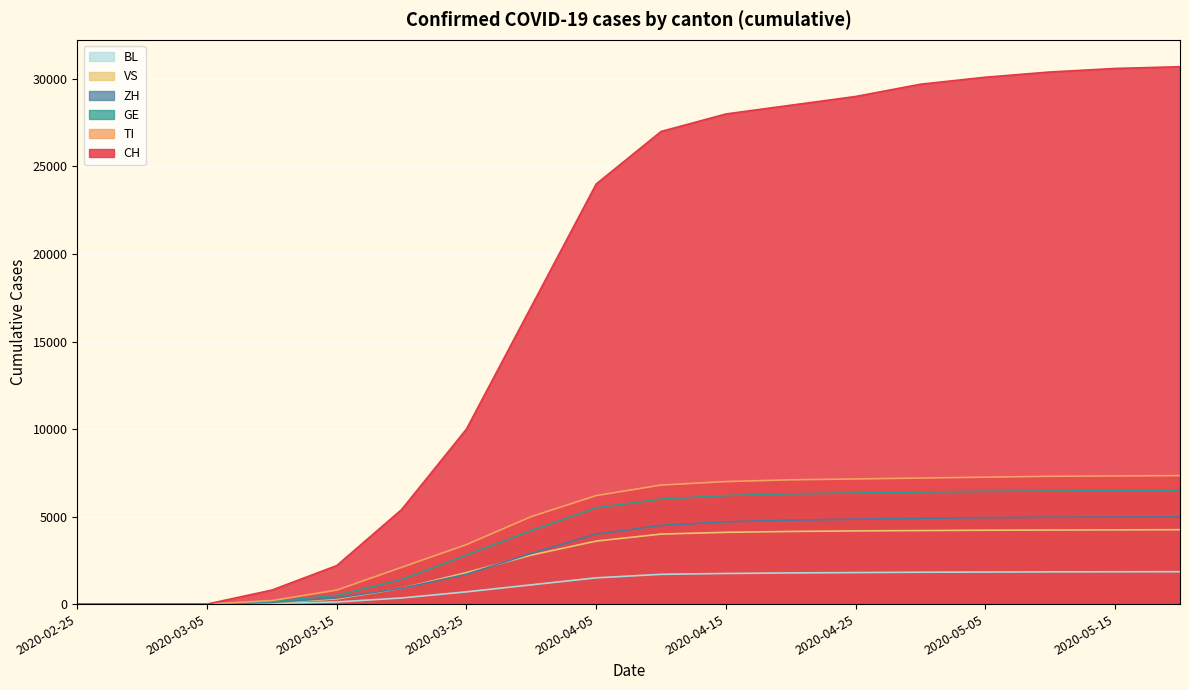

How many lines are shown in the chart?

6